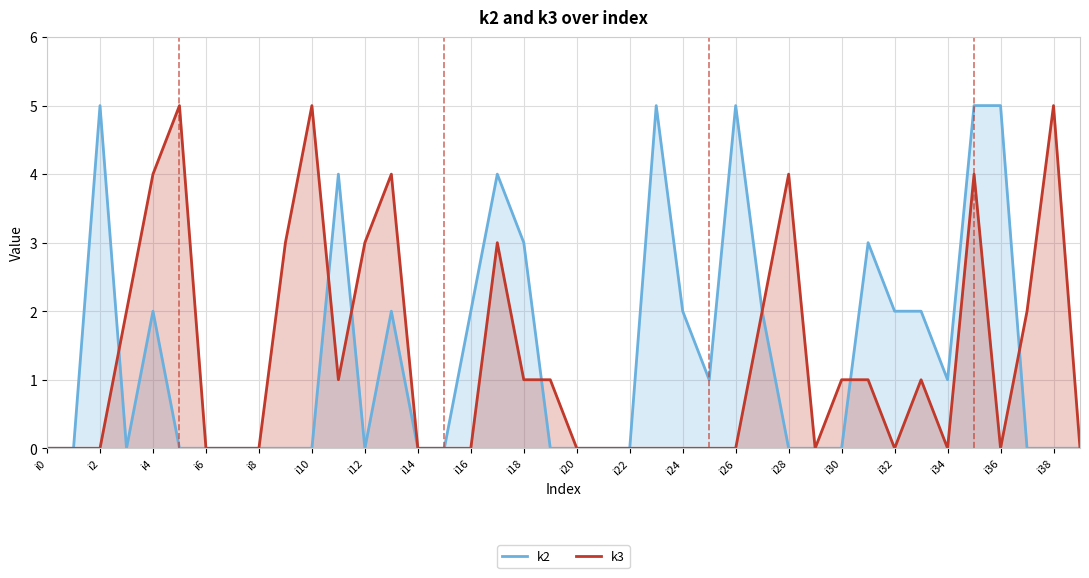

What is the difference between the k3 values at i38 and i16?

5